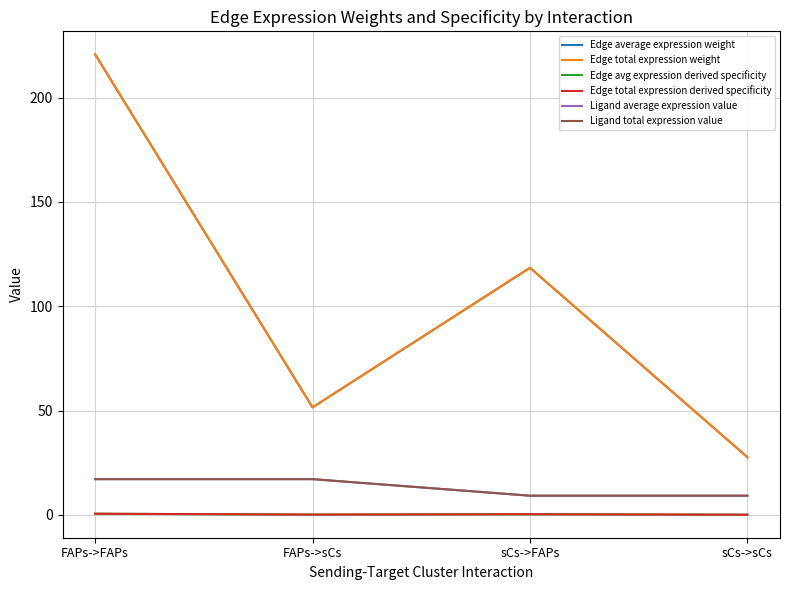

Where is Edge total expression derived specificity nearest to the value 0?

sCs->sCs